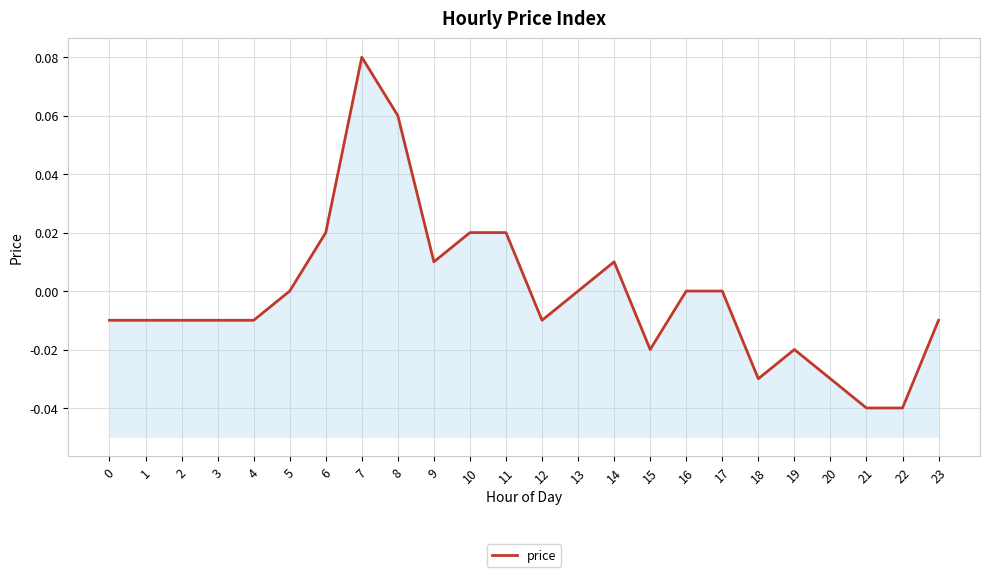

Is it true that the value at 5 is 0.0?

True